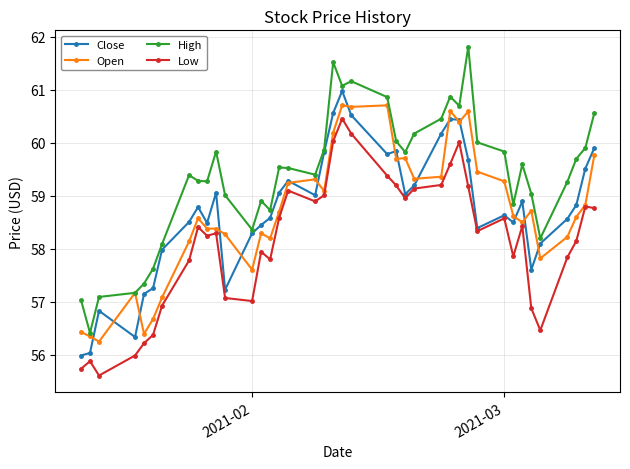

True or false: Open has more than 1 interior local peaks.

True